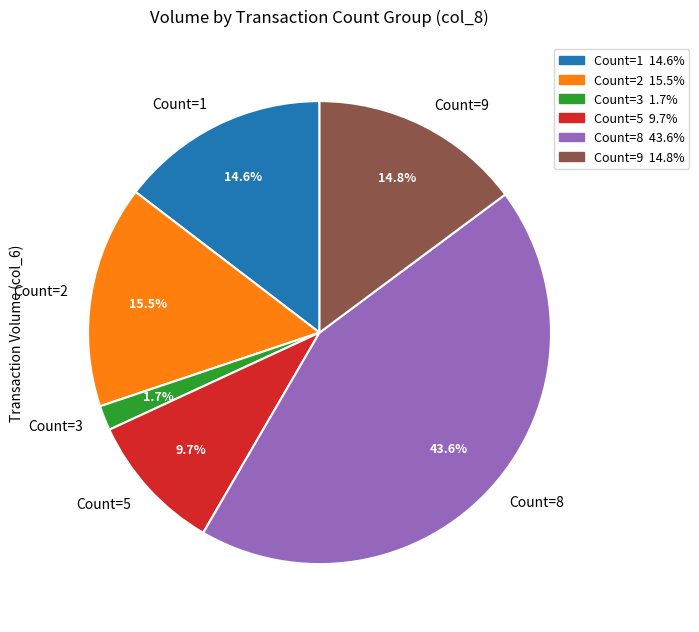

Between Count=5 and Count=3, which is larger?

Count=5